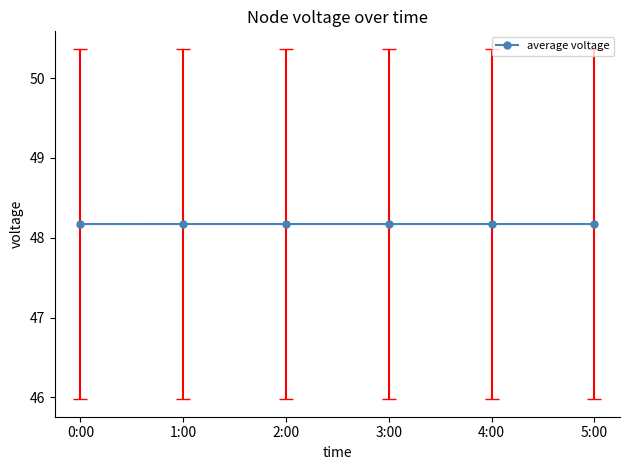

What is the sum of all values?

289.0